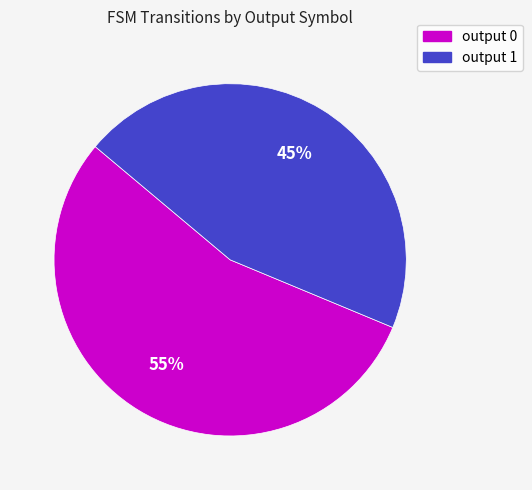

To the nearest percent, what is the combined percentage of output 1 and output 0?

100%